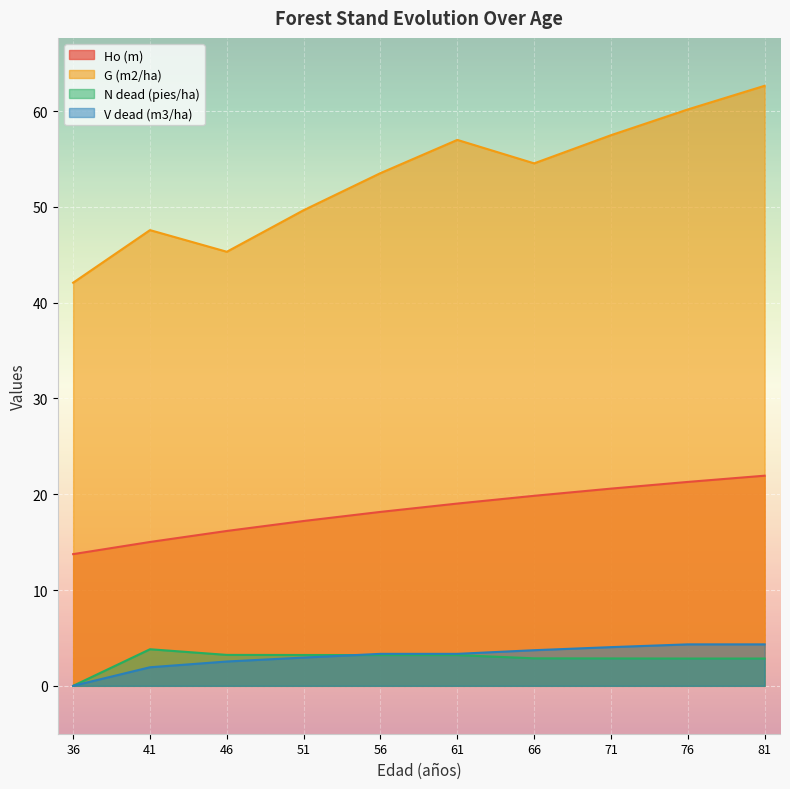

True or false: V dead (m3/ha) and N dead (pies/ha) cross at least once.

True